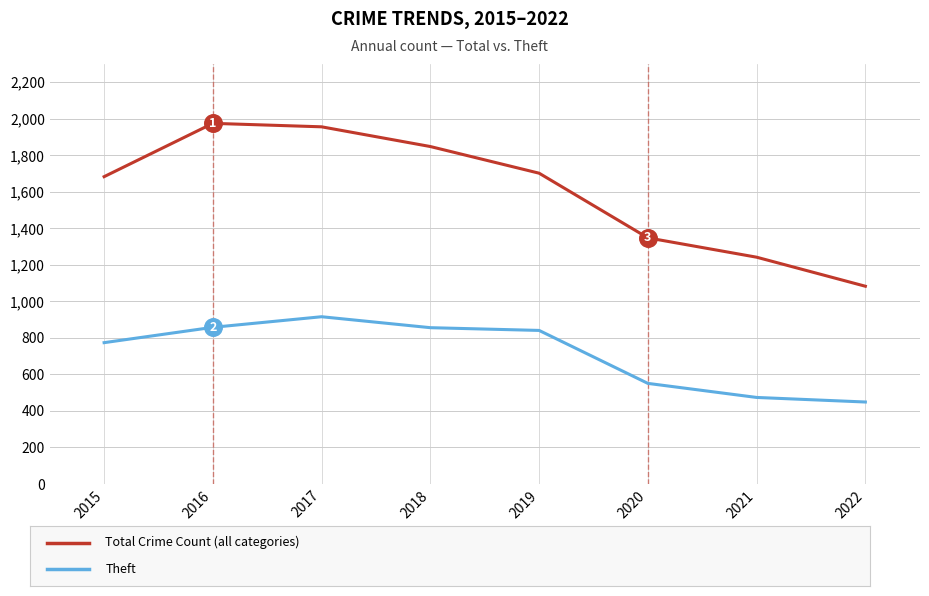

What is the total value across all series at 2022?

1532